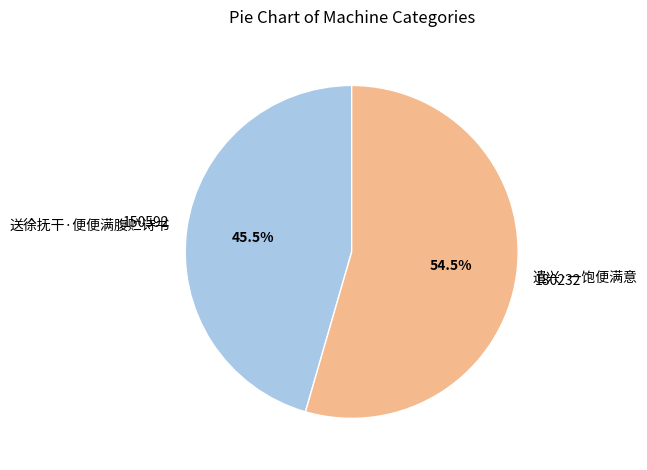

How much of the chart is everything except 送徐抚干·便便满腹贮诗书?

54.5%